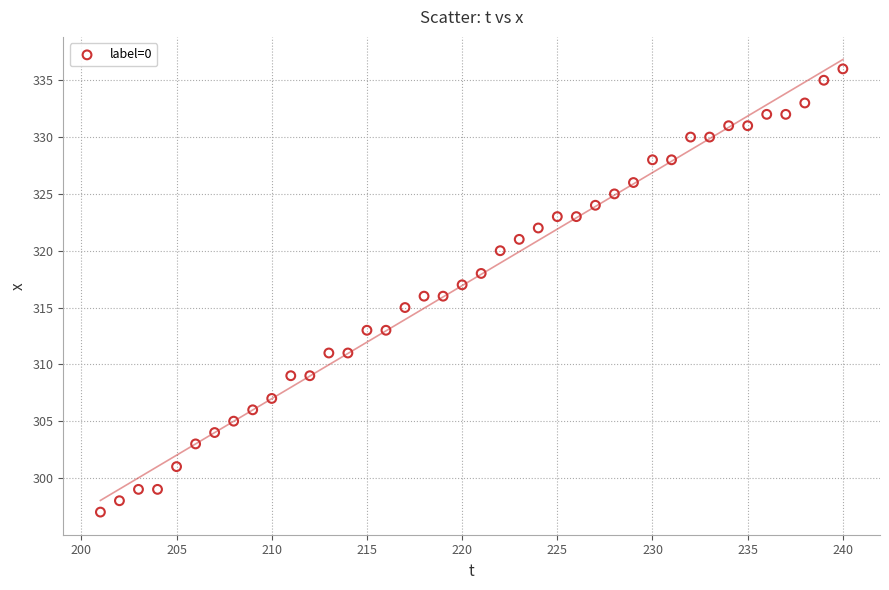

What is the range of X values (max minus min)?

39